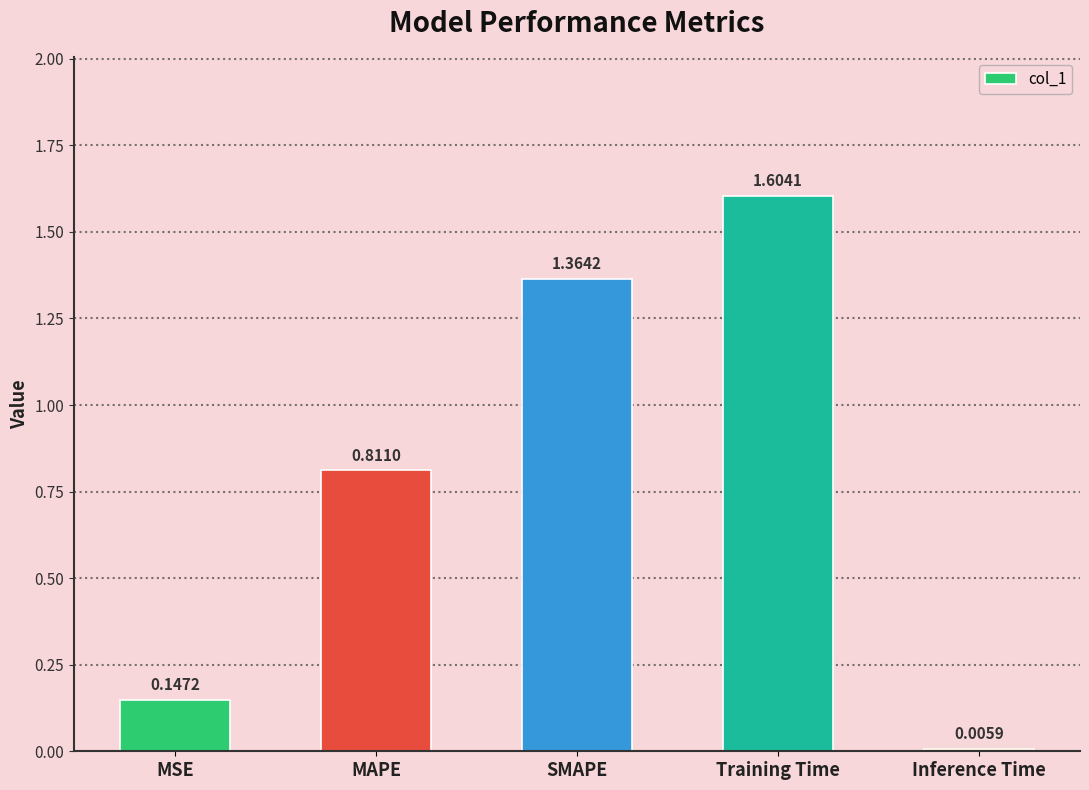

Between SMAPE and Training Time, which is larger?

Training Time